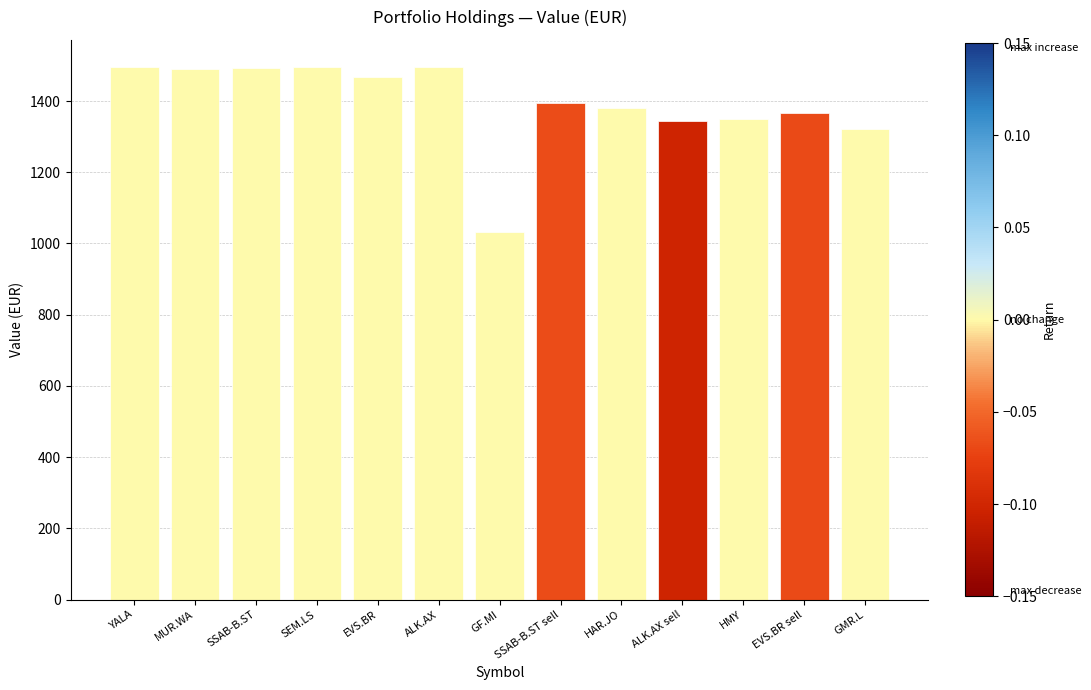

What is the label of the 13th bar from the left?

GMR.L